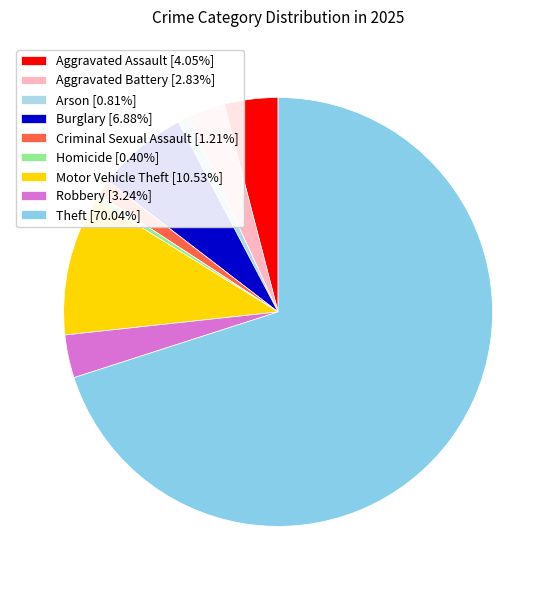

What percentage is the Theft slice, to the nearest percent?

70%